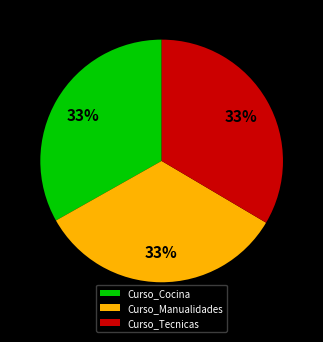

Does Curso_Tecnicas represent more than half of the total?

No